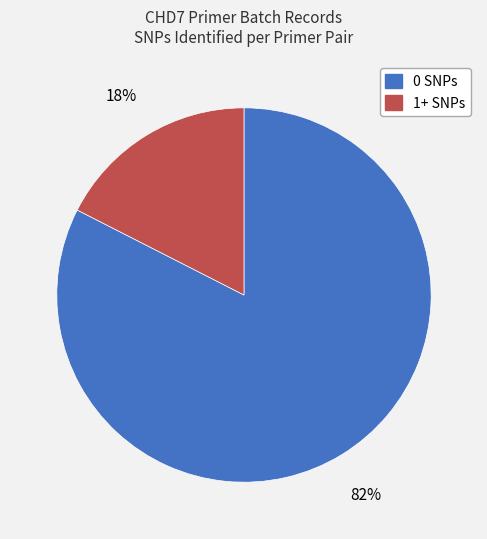

To the nearest percent, what is the combined percentage of 0 SNPs and 1+ SNPs?

100%